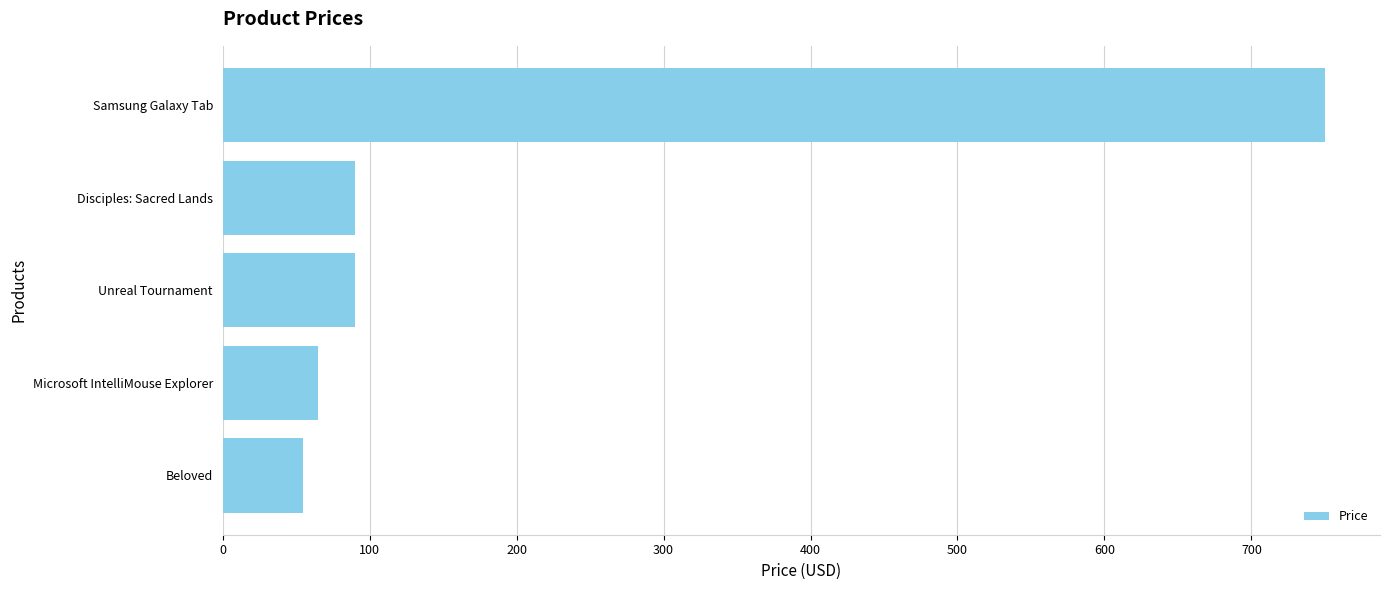

At which label is the value closest to 402?

Disciples: Sacred Lands